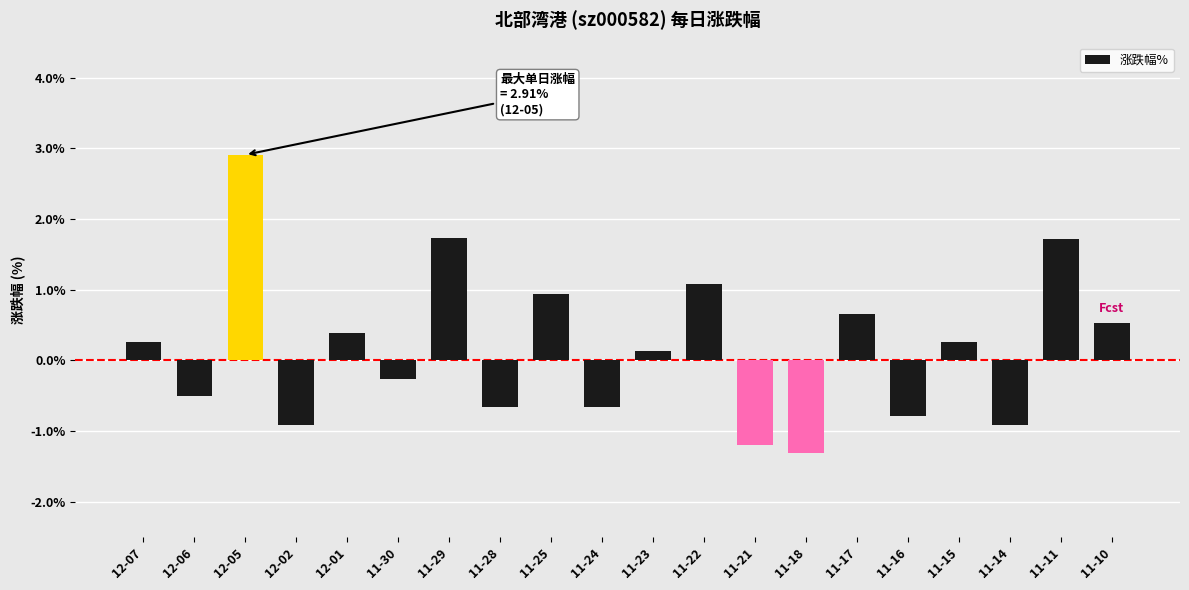

At which category does the chart reach its peak across all series?

12-05